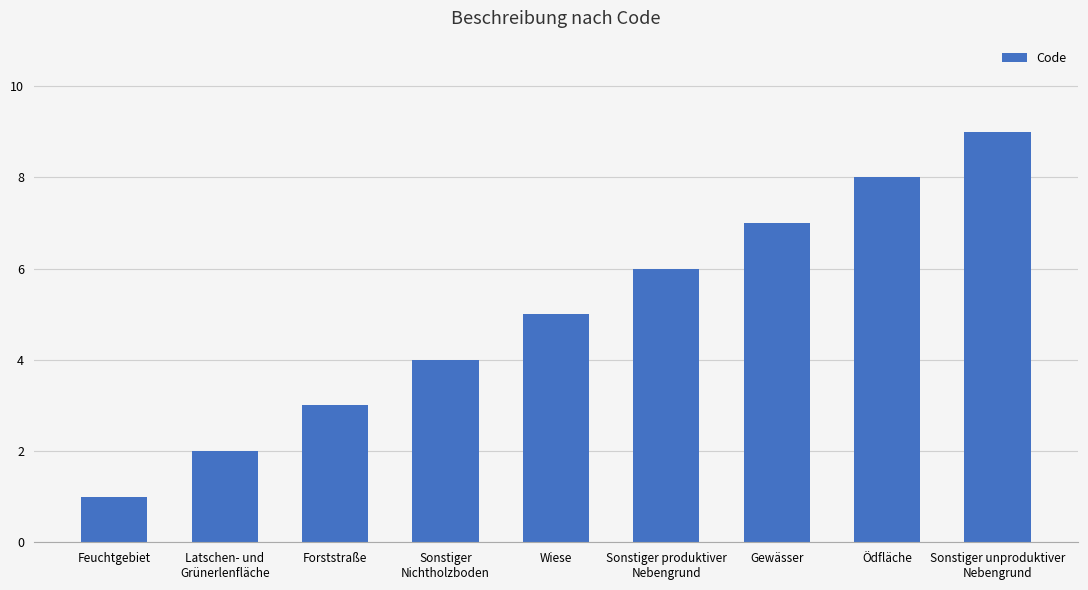

Count the values in the range 3 to 7.

5